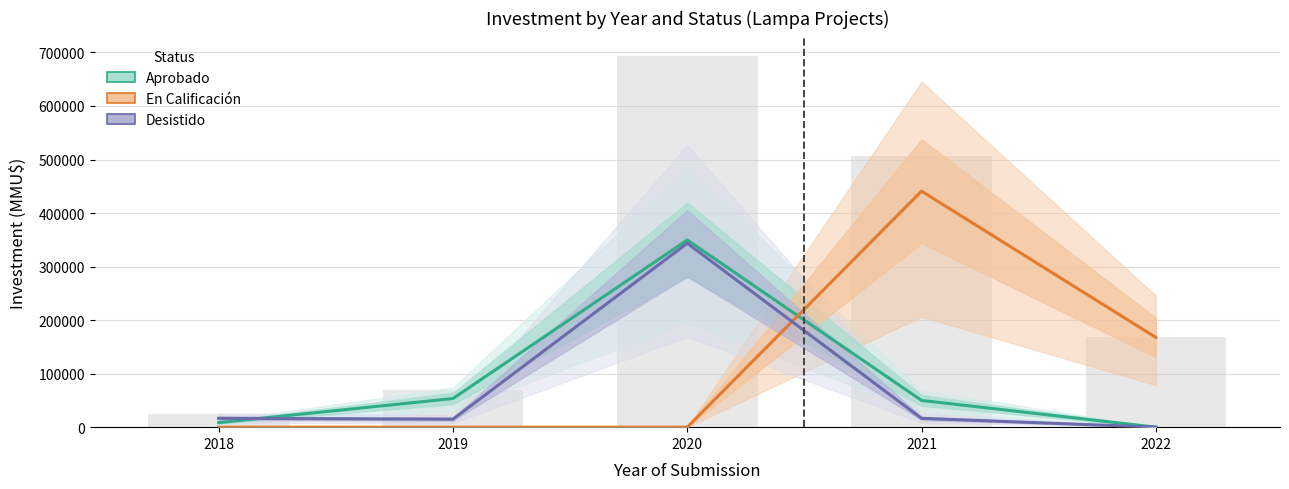

What is the difference between the En Calificación values at 2022 and 2019?

167688